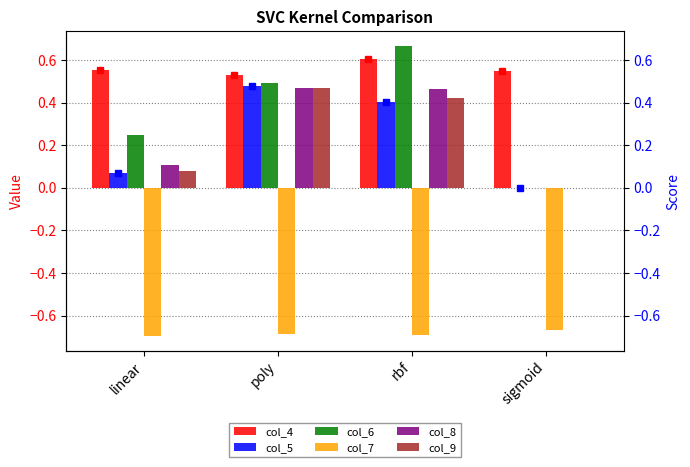

What are all the series names shown in the legend?

col_4, col_5, col_6, col_7, col_8, col_9